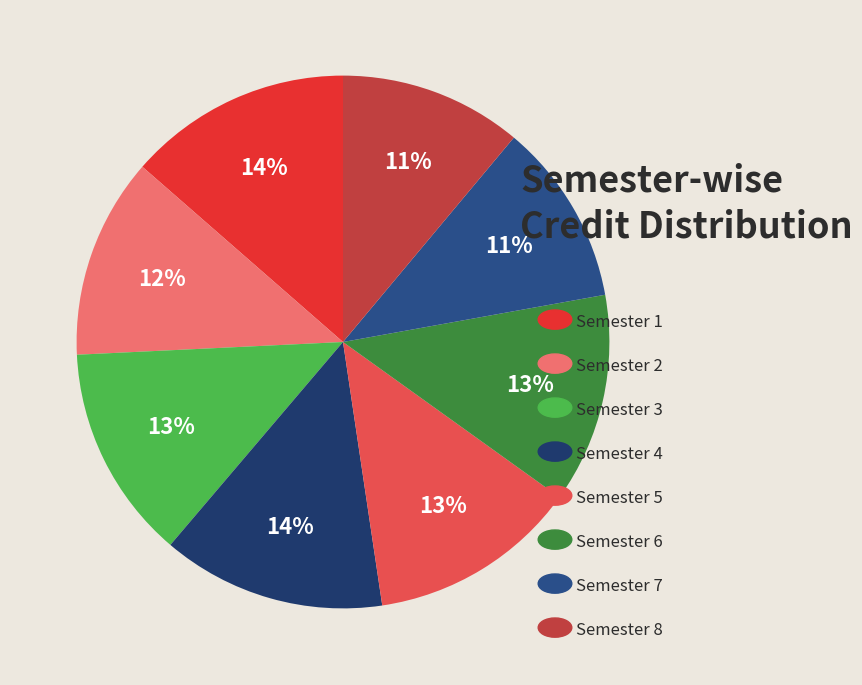

Rank the categories by value from lowest to highest.

Semester 7, Semester 8, Semester 2, Semester 5, Semester 6, Semester 3, Semester 1, Semester 4